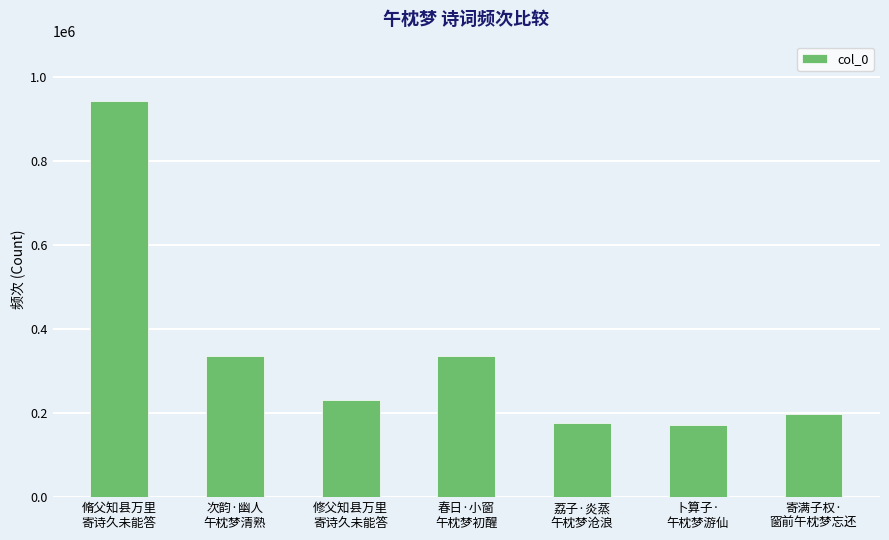

Are the bars horizontal?

No